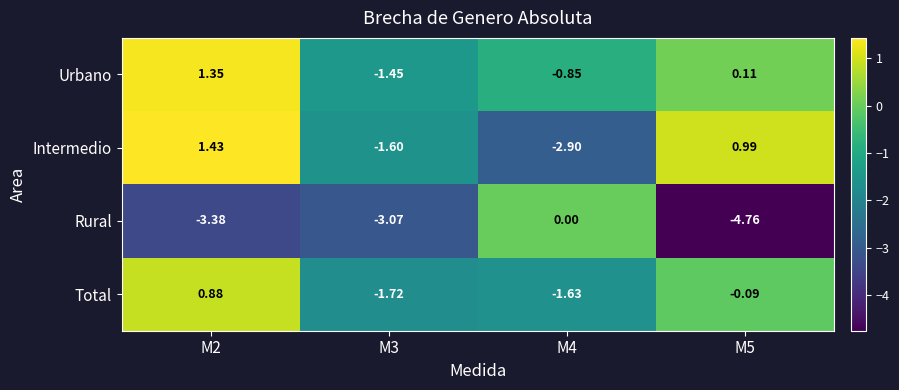

Is the value of Rural at M2 greater than the value of Total at M3?

No